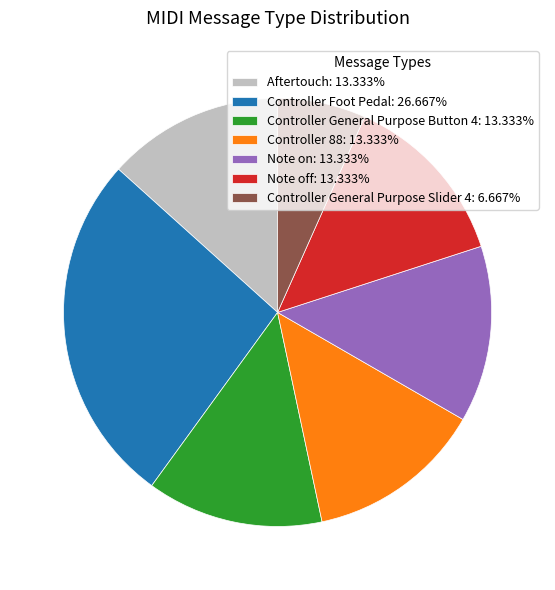

Approximately how many times larger is the value at Note off compared to Controller 88?

1.0